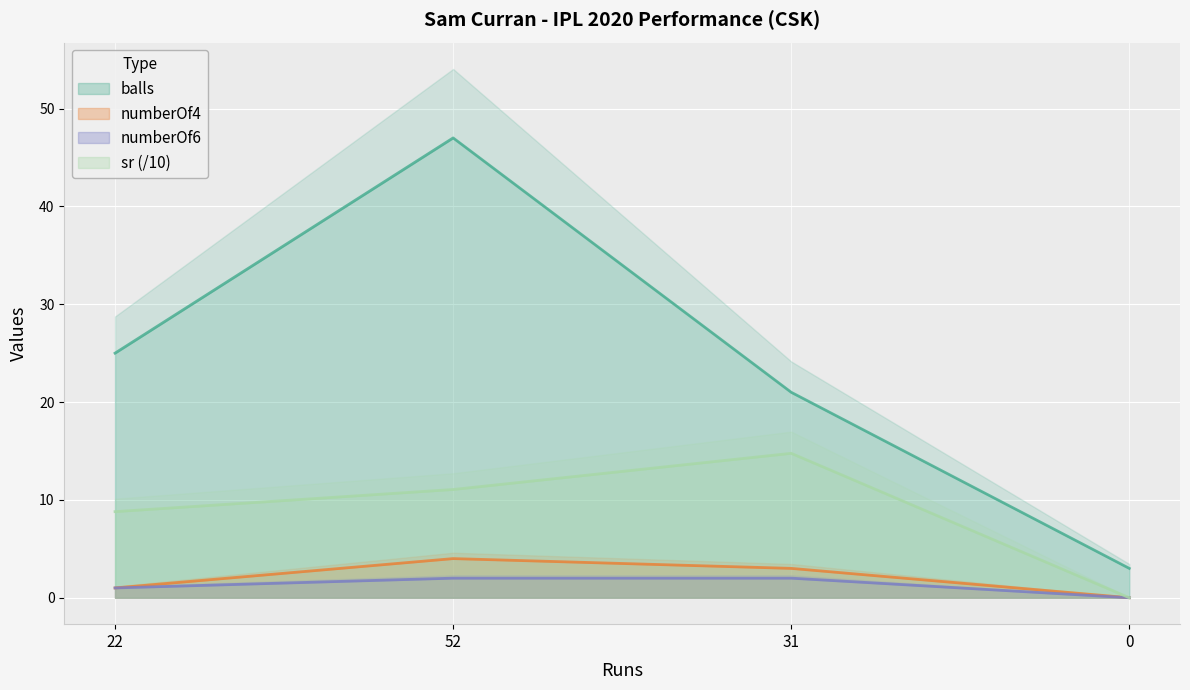

What is the label of the 4th point from the right?

22